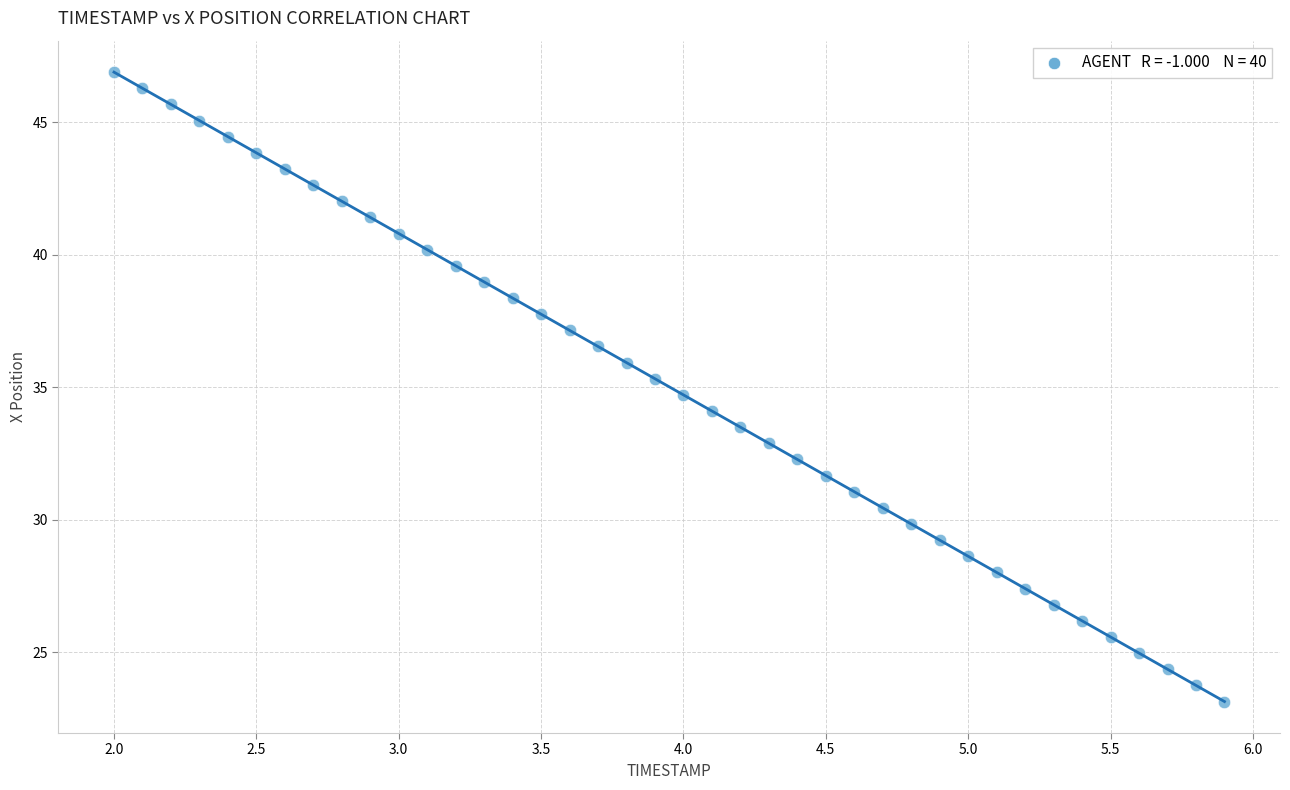

What is the range of Y values (max minus min)?

23.7